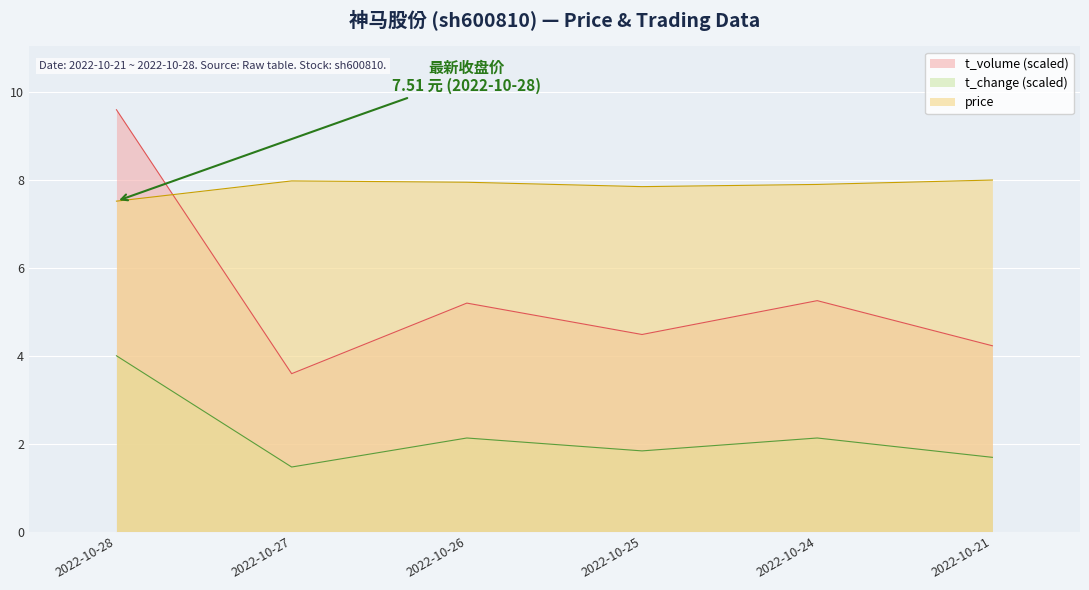

What is the difference between the highest and lowest values at 2022-10-28?

5.6